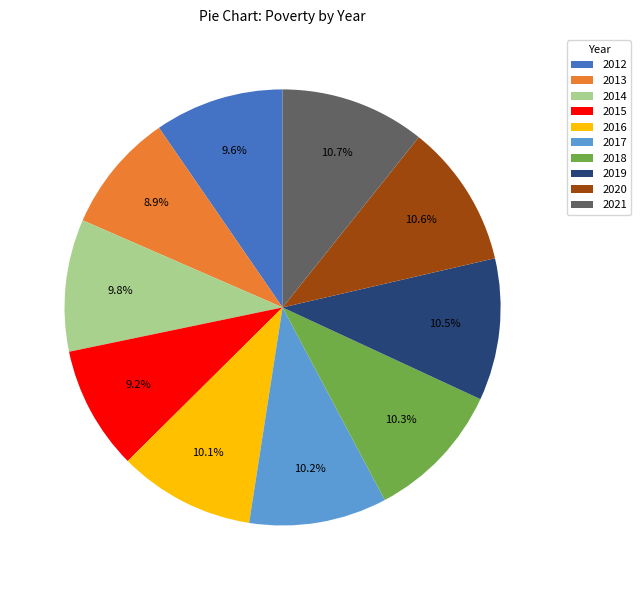

How many slices are in this pie chart?

10